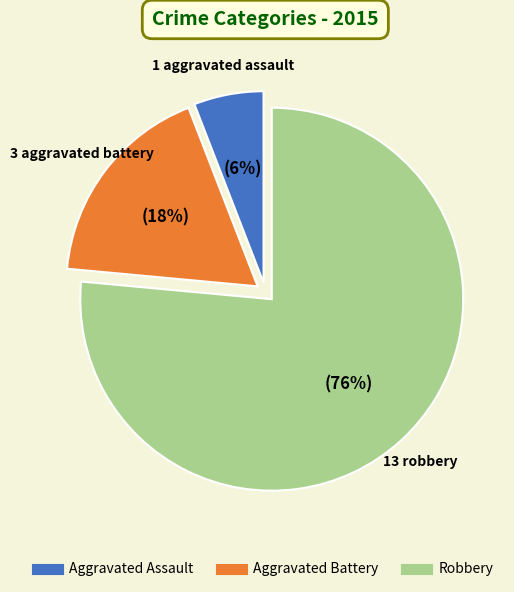

Which category accounts for the majority?

Robbery